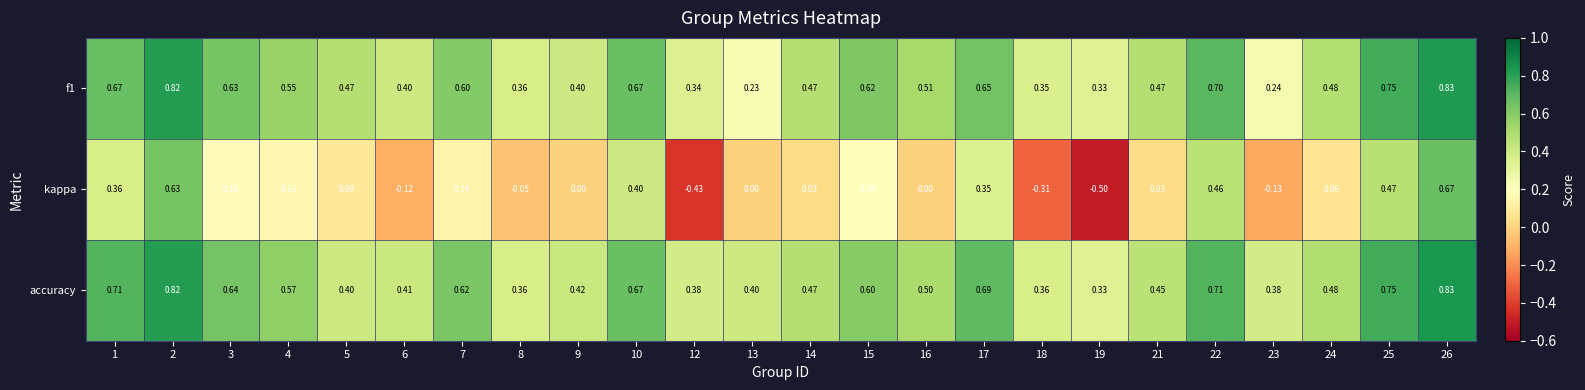

Which series changed the most between 5 and 26?

kappa